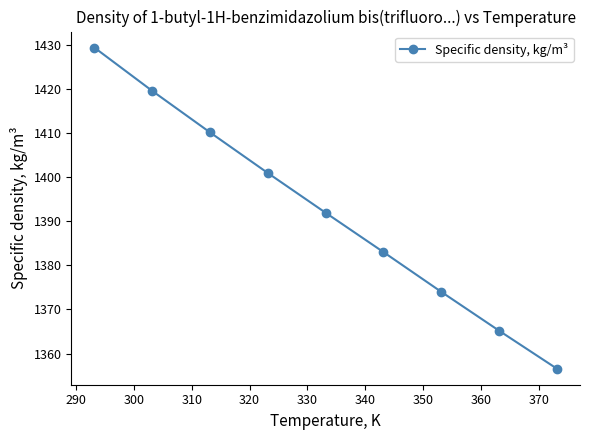

What is the difference between the second highest and minimum values?

62.9